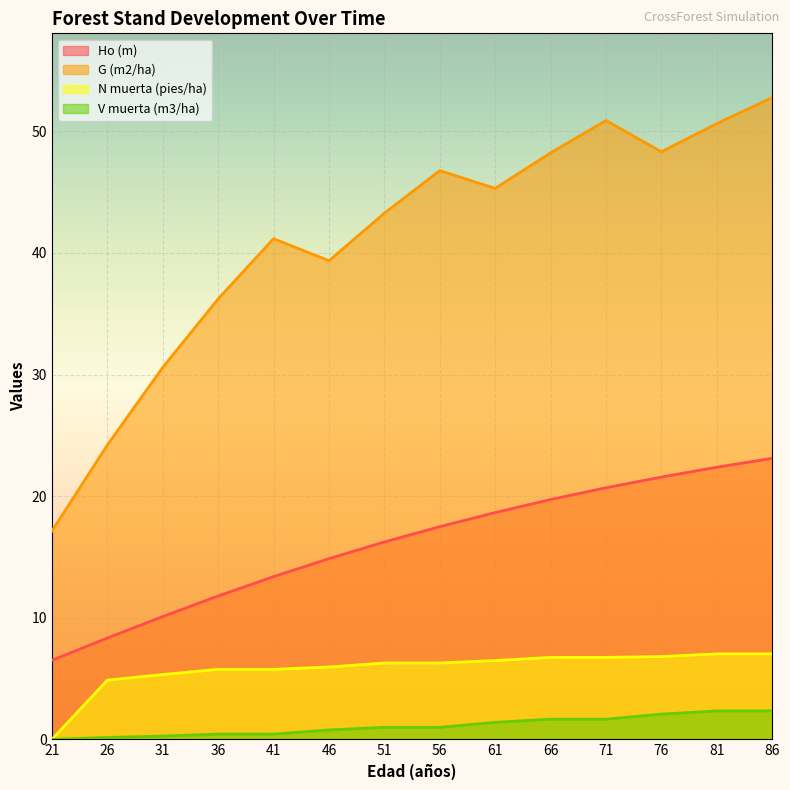

How many data points in N muerta (pies/ha) are less than 6?

6